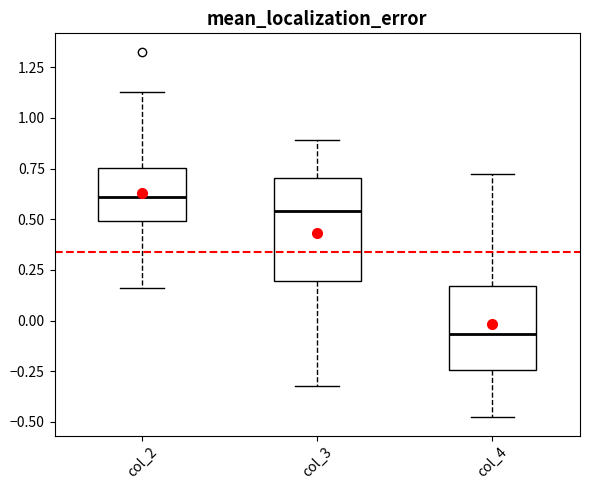

Reading left to right, transcribe this box plot: for each box, give where its median line is, the range the box spans, and where its two whiskers end, as read against the y-axis. The values are not printed on the chart, so give them approximately, as read against the axis.

col_2: median 0.60, box 0.50 to 0.75, whiskers 0.15 to 1.15
col_3: median 0.55, box 0.20 to 0.70, whiskers -0.30 to 0.90
col_4: median -0.05, box -0.25 to 0.15, whiskers -0.50 to 0.70